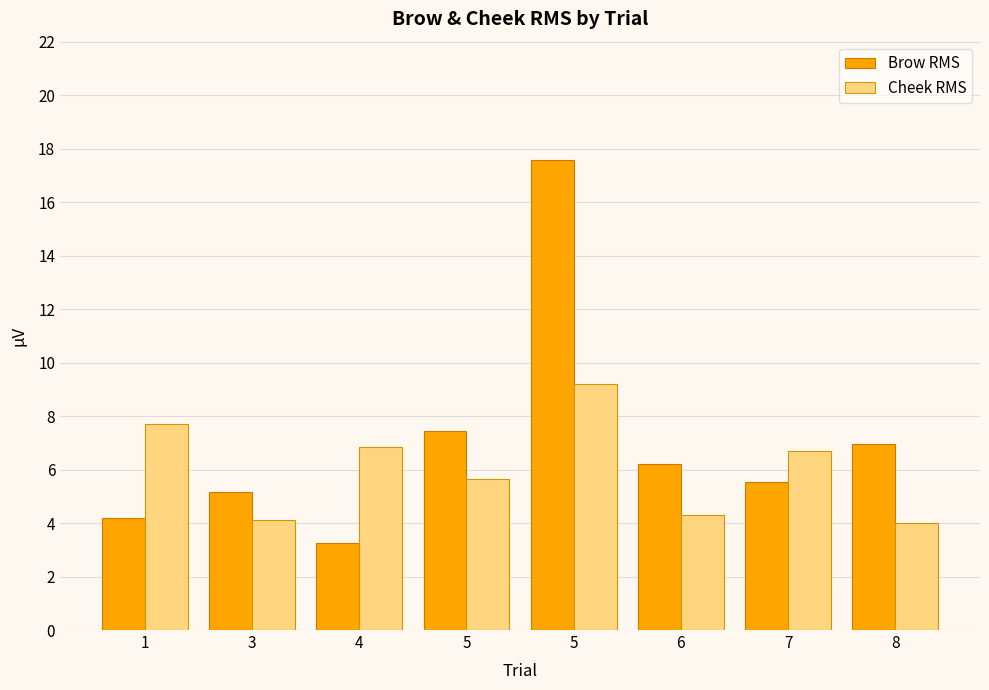

The value of Cheek RMS at 7 is 2.2. True or false?

False